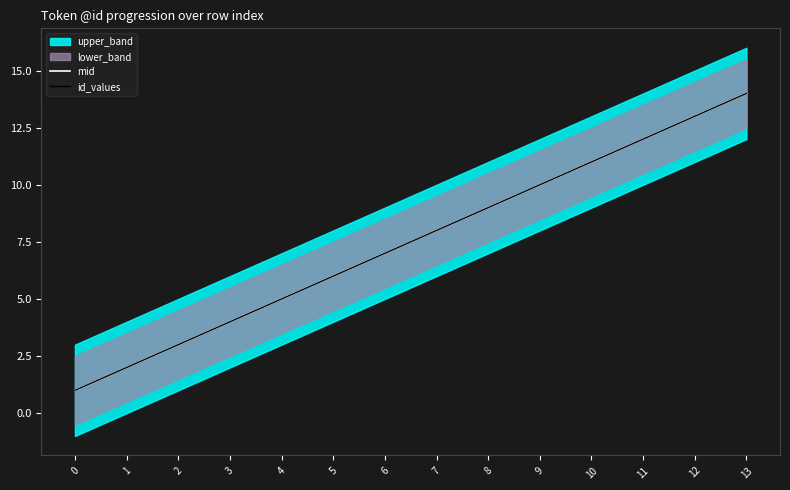

True or false: mid and id_values cross at least once.

False